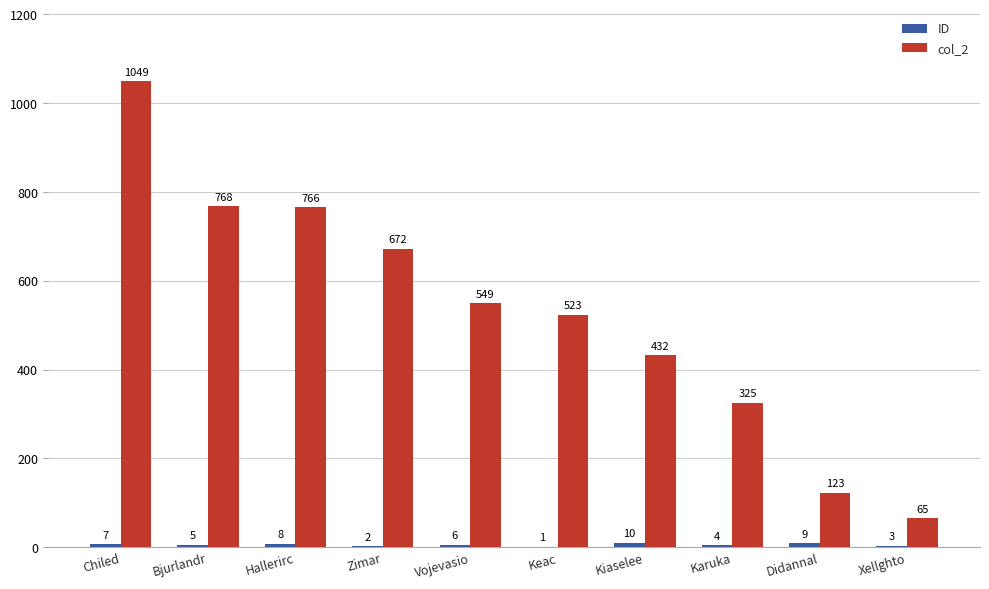

What is the sum of all col_2 values?

5272